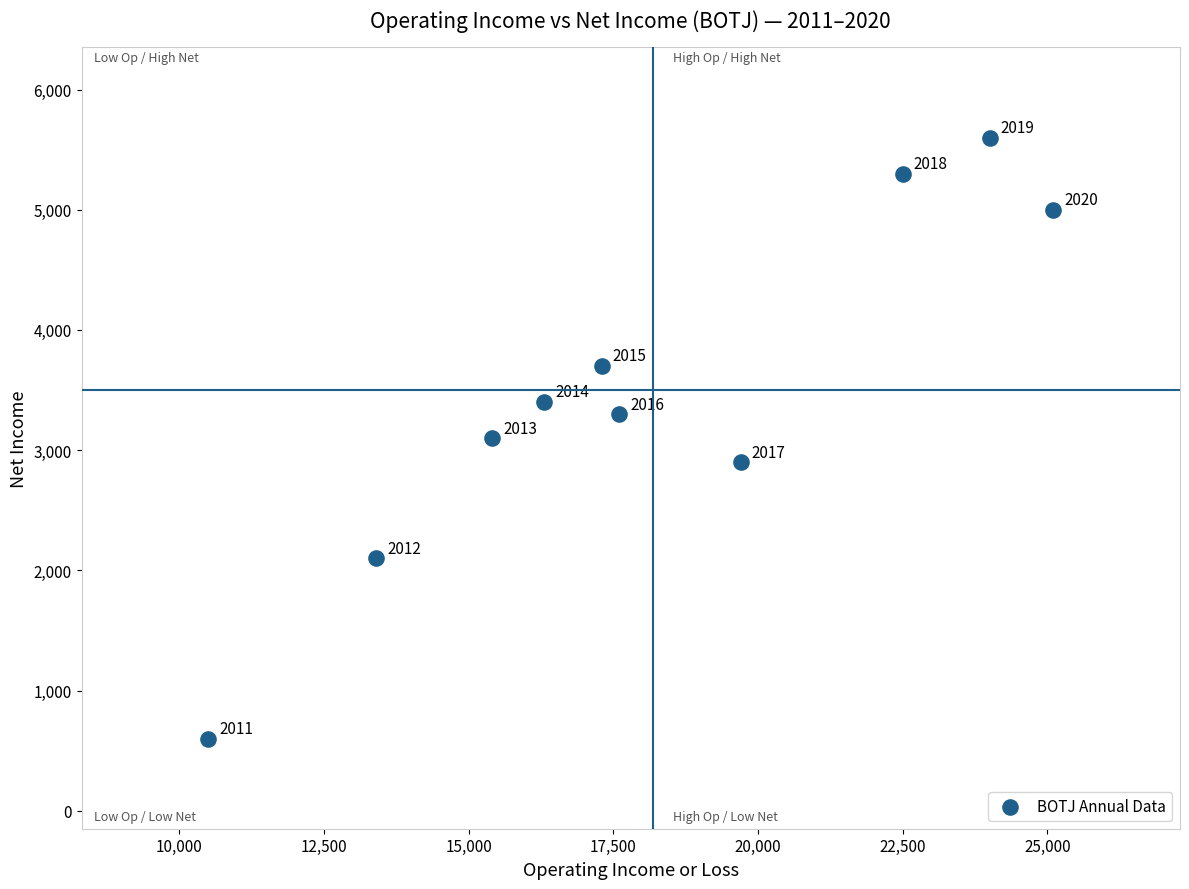

What Y value in the scatter plot is closest to 3100?

3100